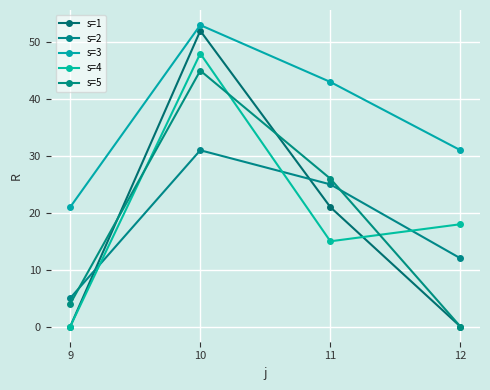

Is this an area chart (filled region under the line)?

No